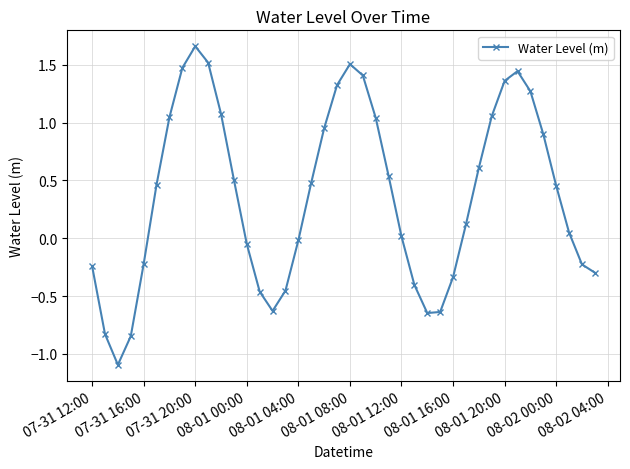

What is the value of the 36th point from the left?

0.9